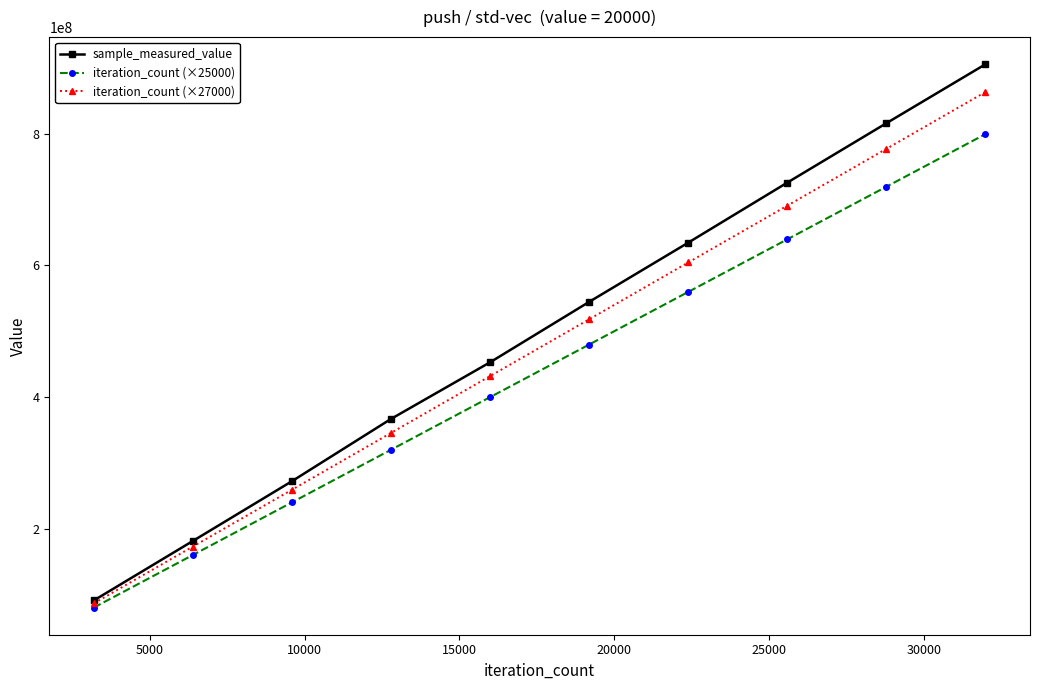

Reading left to right, extract all data points from this chart.

sample_measured_value: 90777399	181201590	272009089	366671802	452723526	544537855	634530926	725790393	816057066	905638018
iteration_count (×25000): 79950000	159900000	239850000	319800000	399750000	479700000	559650000	639600000	719550000	799500000
iteration_count (×27000): 86346000	172692000	259038000	345384000	431730000	518076000	604422000	690768000	777114000	863460000